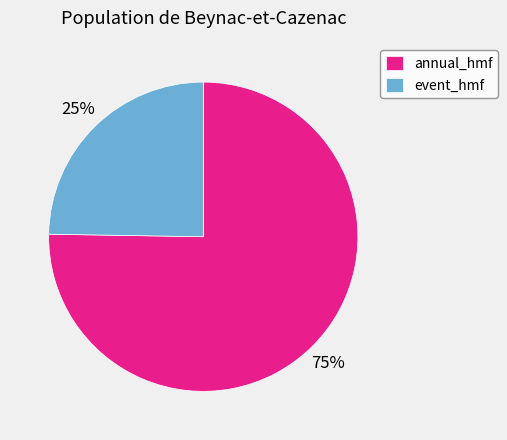

How many segments does this pie chart have?

2